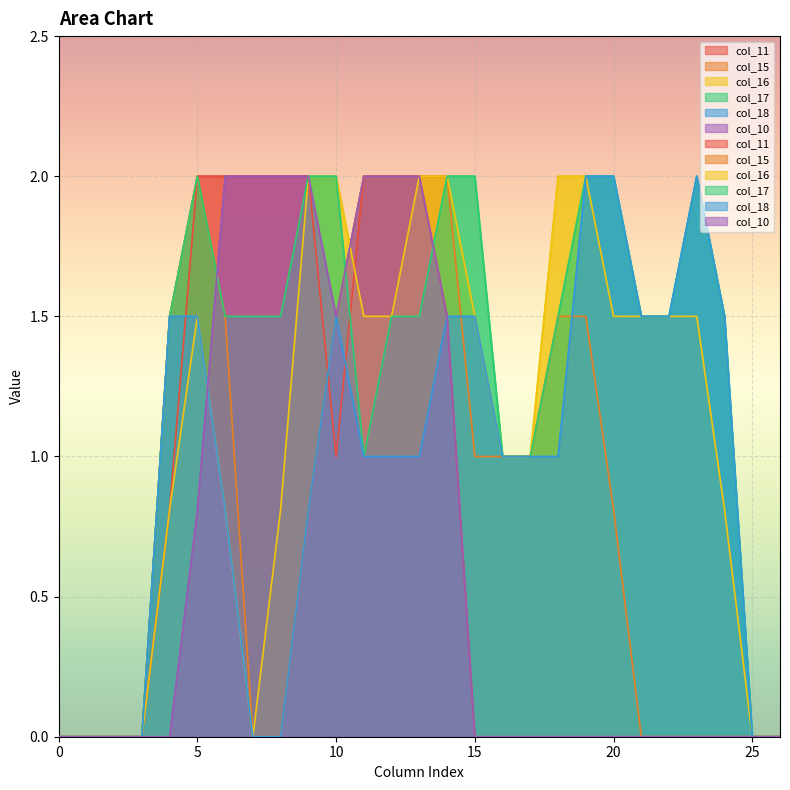

Count the number of data series in this chart.

6